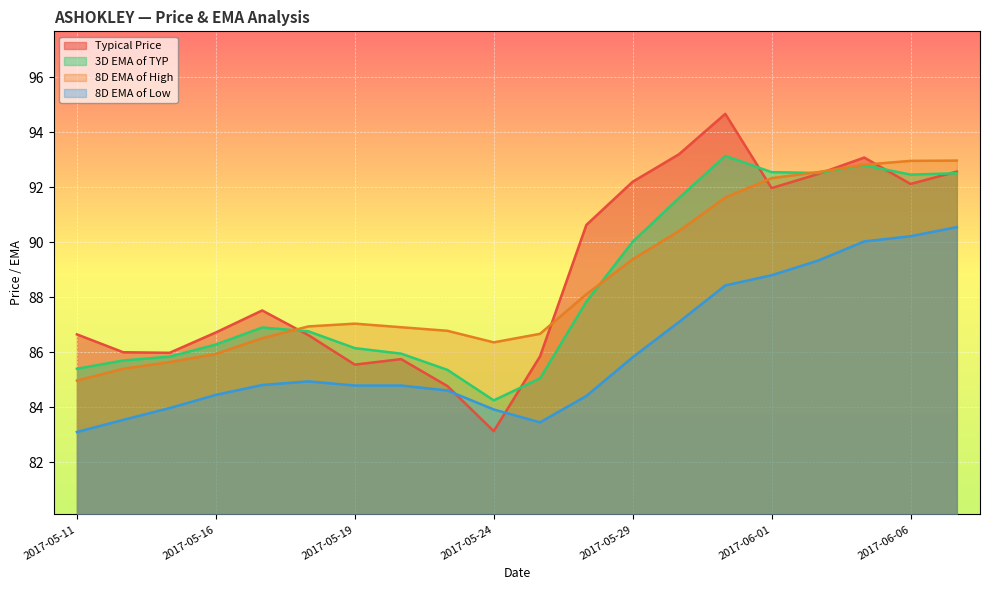

What is the sum of the 8D EMA of High values at 2017-05-31 and 2017-05-12?

177.0